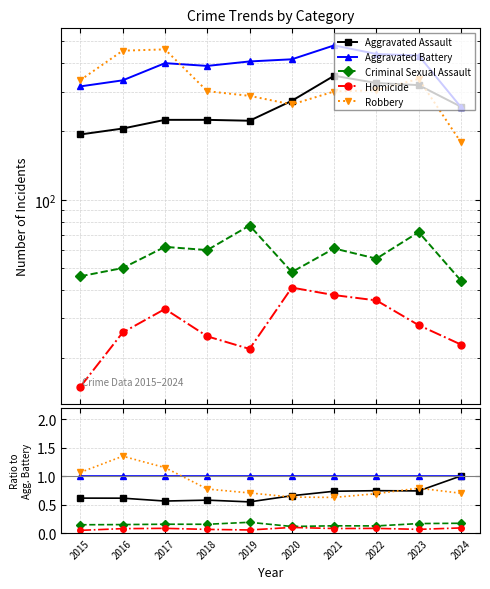

What is the difference between the highest and lowest values at 2023?

0.9